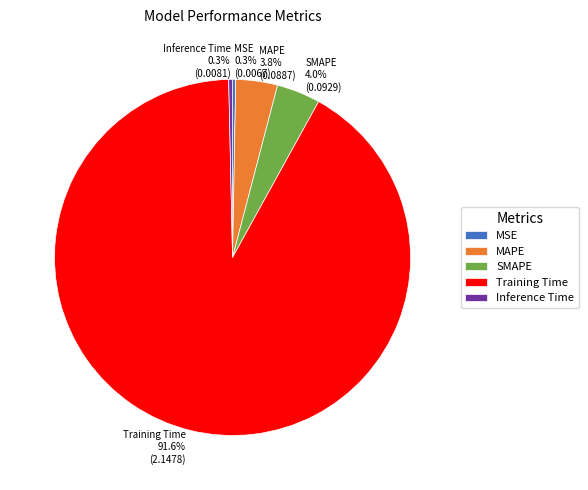

Which slice represents more than half of the pie?

Training Time